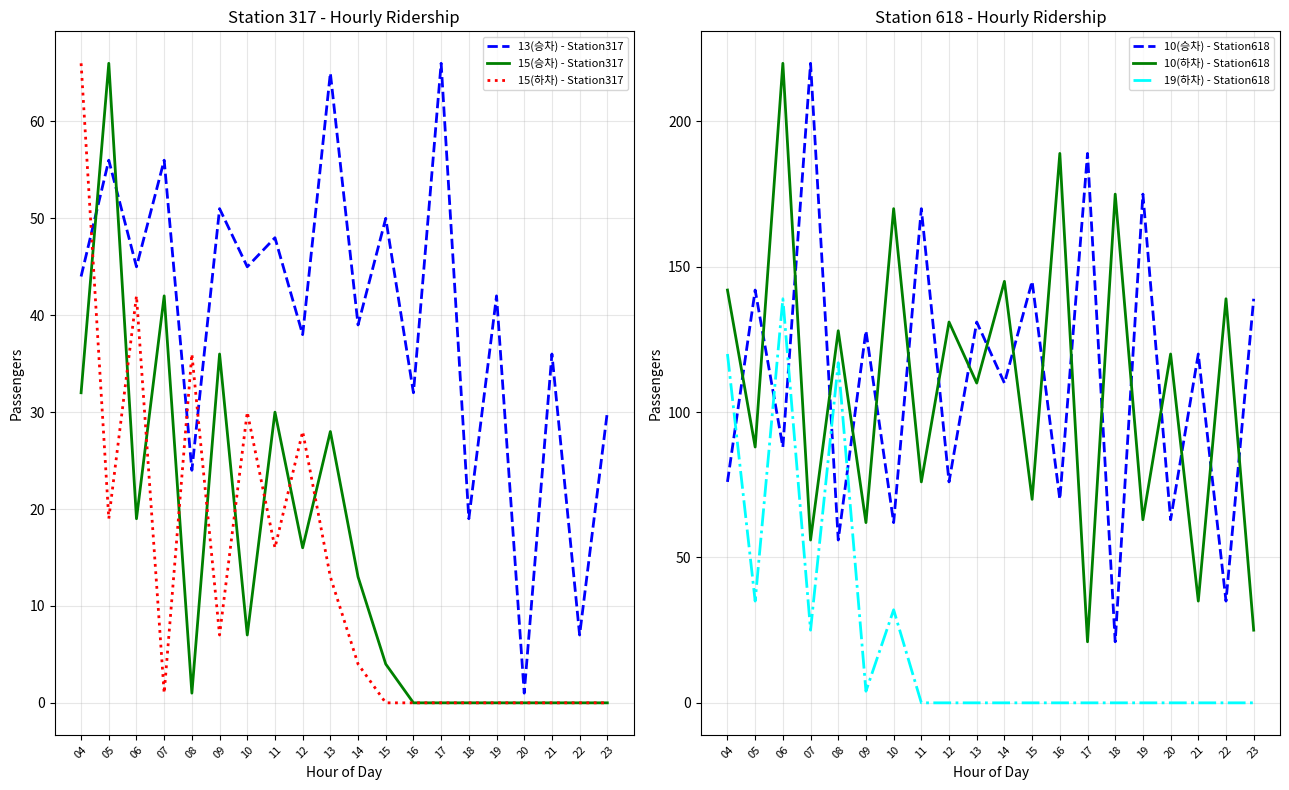

At which category is the sum across all series the highest?

06